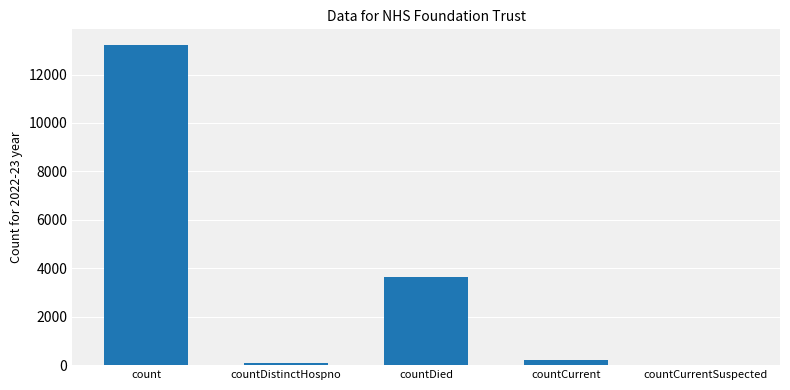

Reading left to right, list all the values displayed in this chart.

13207	71	3644	205	0